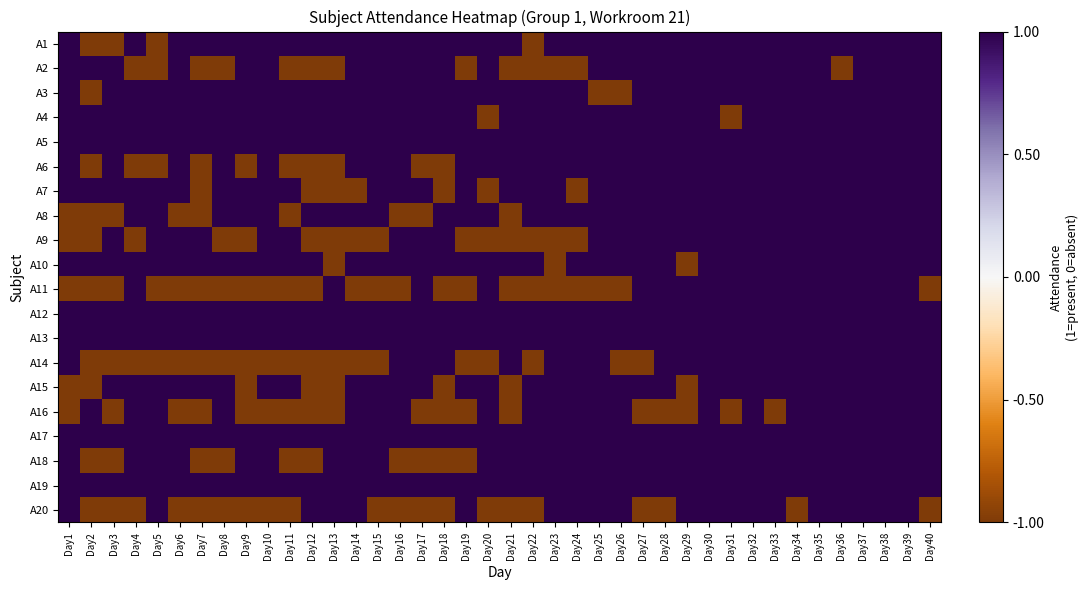

How many distinct data groups are displayed?

20